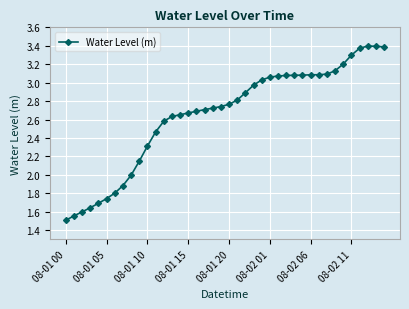

What is the sum of all values?

106.0